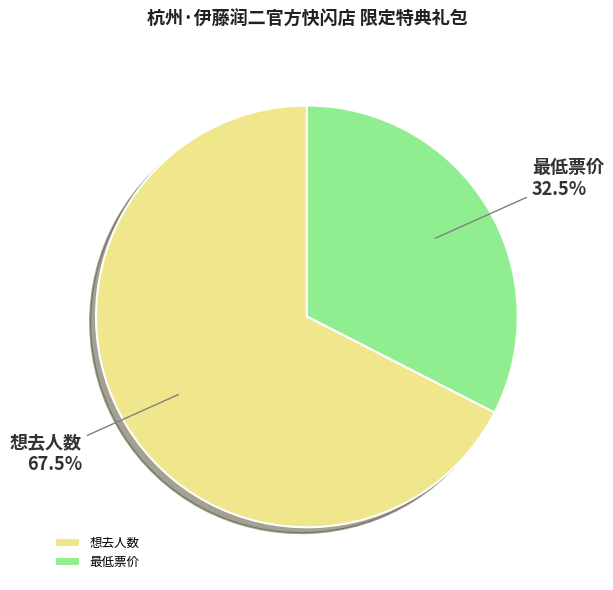

Approximately how many times larger is the value at 想去人数 compared to 最低票价?

2.1